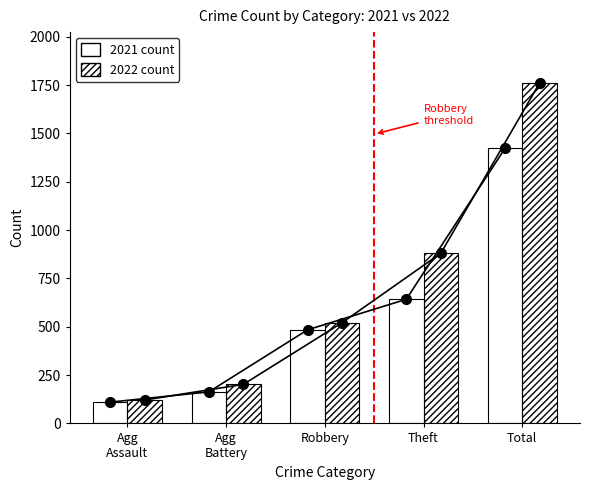

Is the value of 2022 count at Robbery greater than the value of 2021 count at Robbery?

Yes